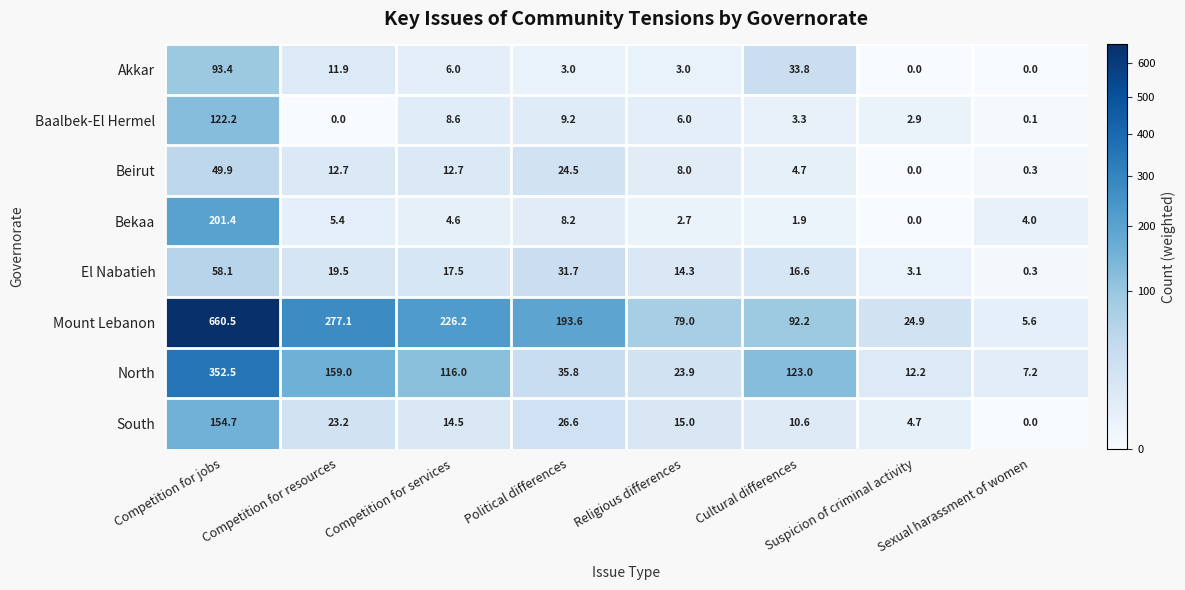

What is the spread (max minus min) of values at Competition for jobs?

610.6